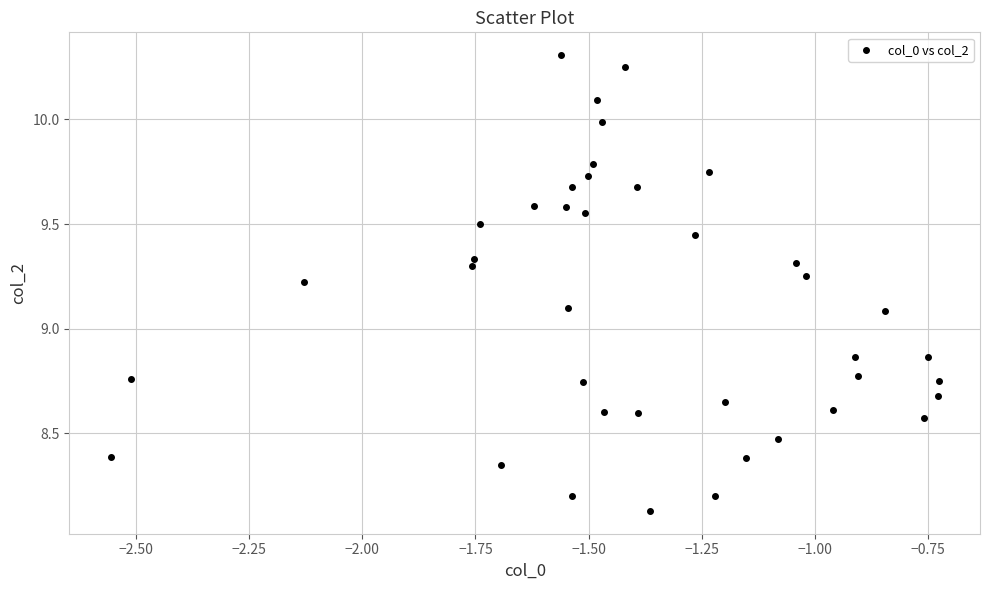

What is the range of X values (max minus min)?

1.8